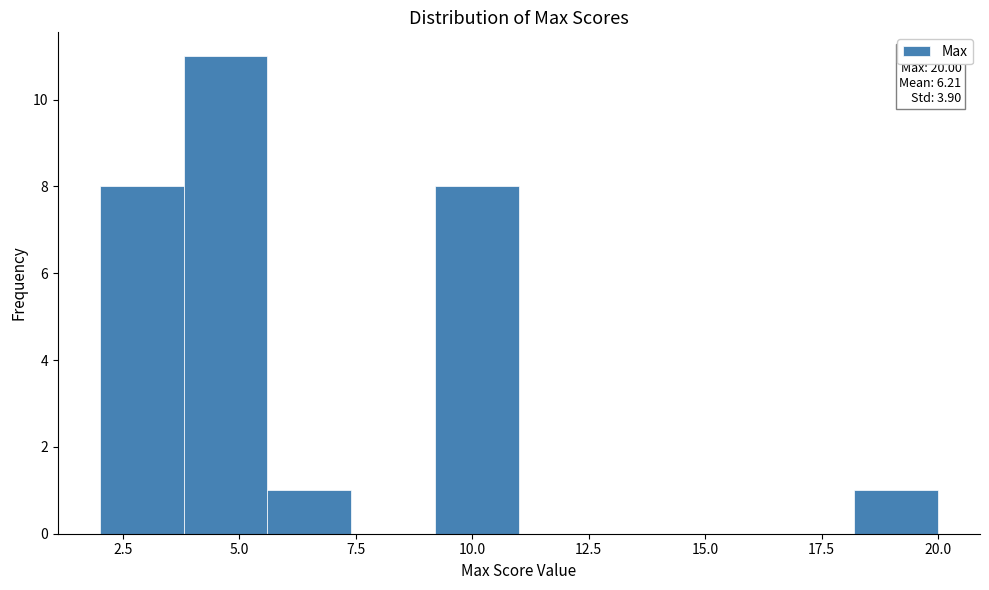

Around what value on the x-axis is the tallest bar? Give the approximate position of its centre, as read against the axis.

4.5